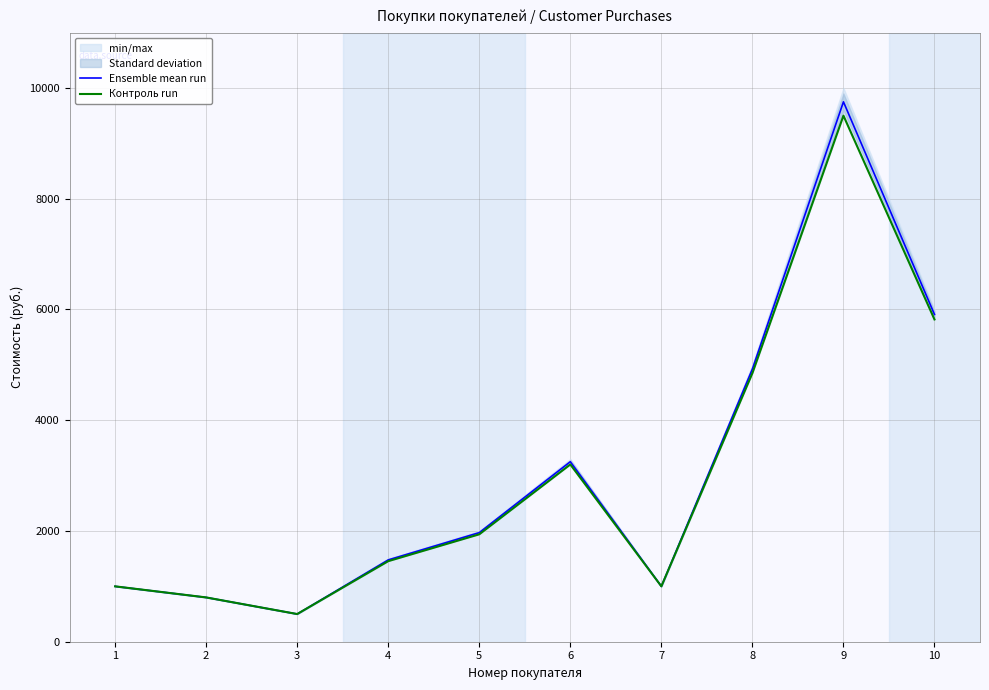

The Ensemble mean run series shows 1000.0 at 7. True or false?

True